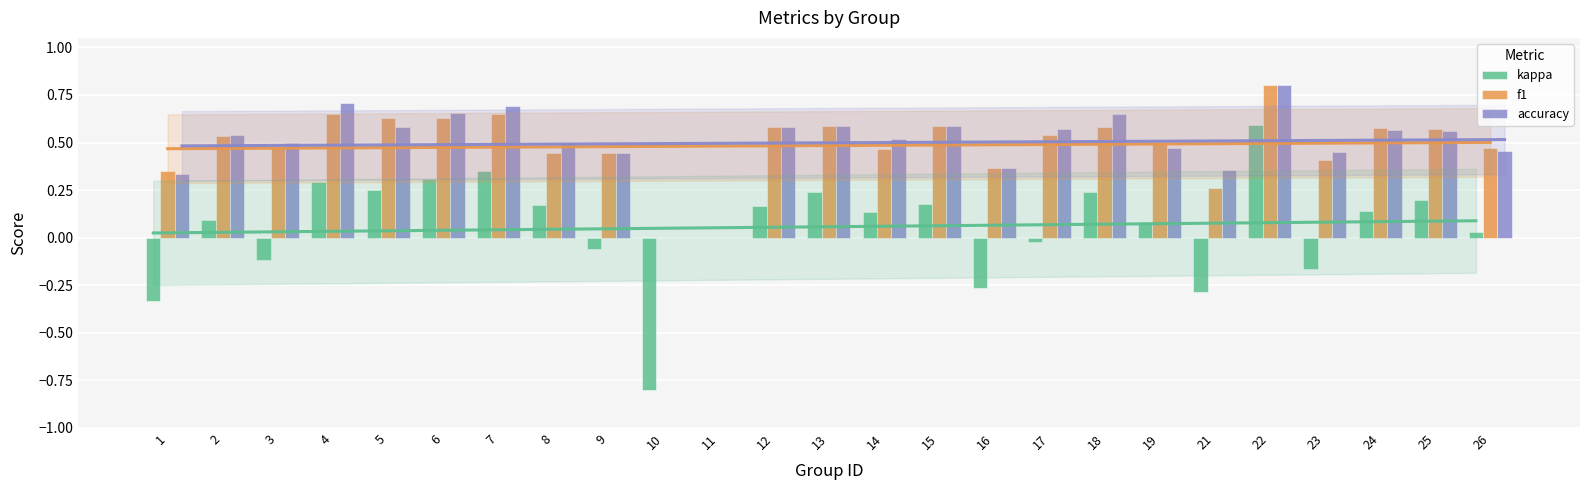

True or false: accuracy has a value of 0.3 at 15.

False